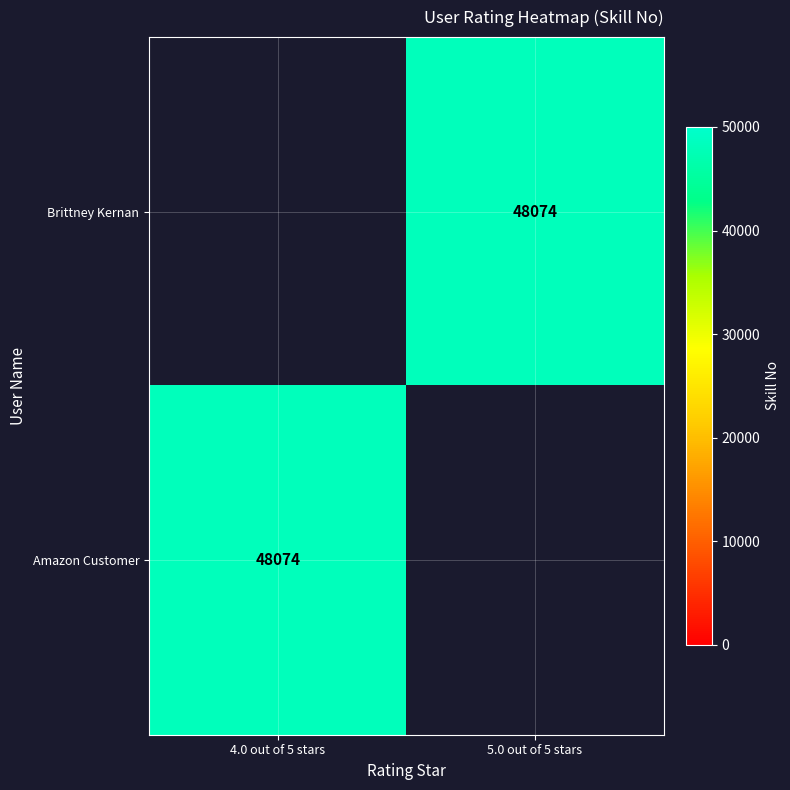

True or false: Brittney Kernan has a value of 48074 at 5.0 out of 5 stars.

True